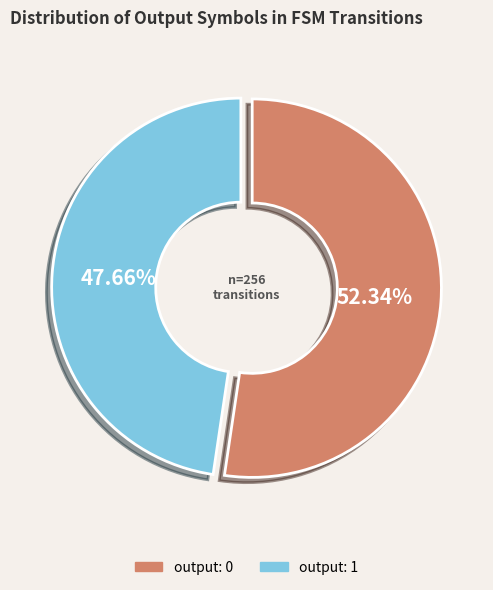

Is there a majority slice in this chart?

Yes